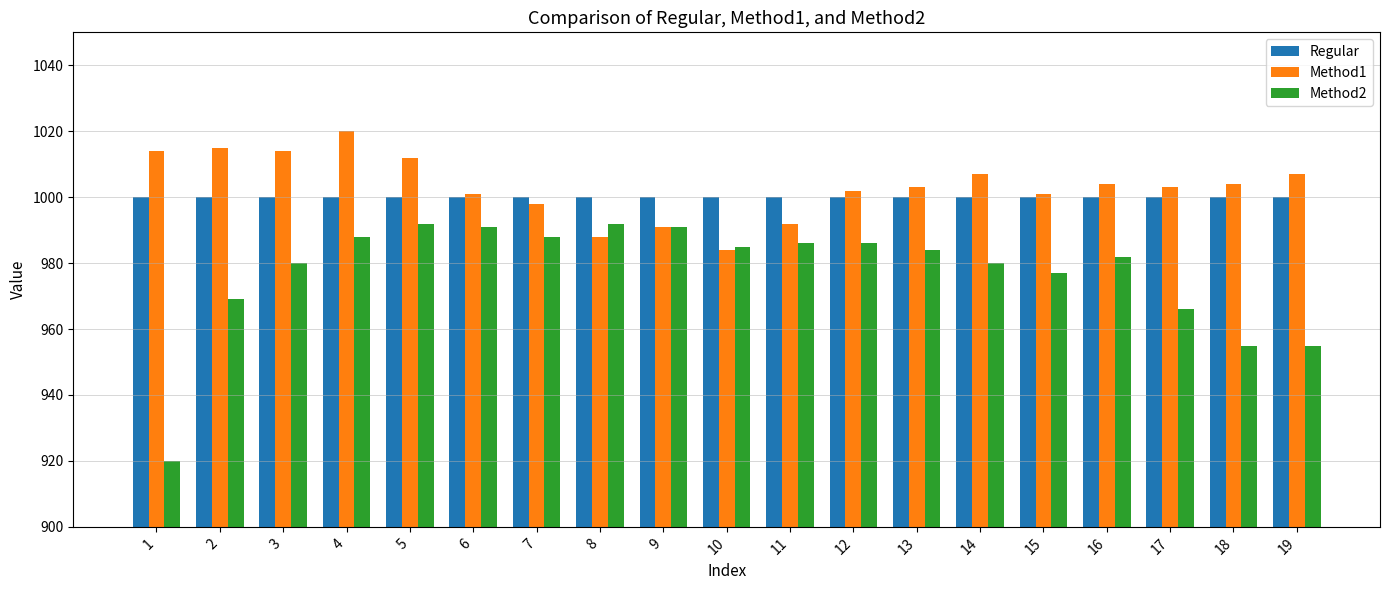

What is the minimum value shown in the chart?

920